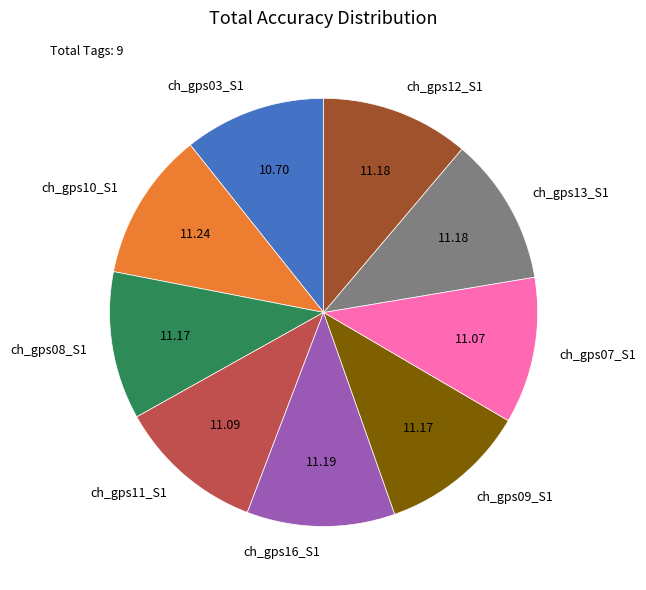

How many slices are in this pie chart?

9